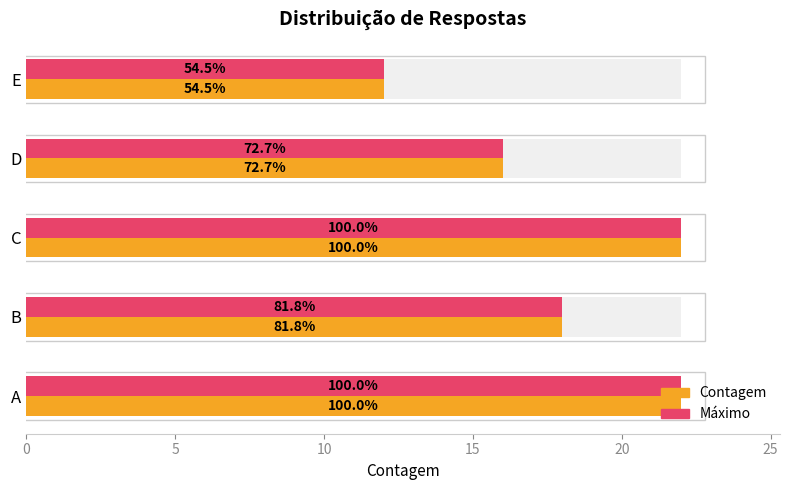

How many series are shown in this chart?

2